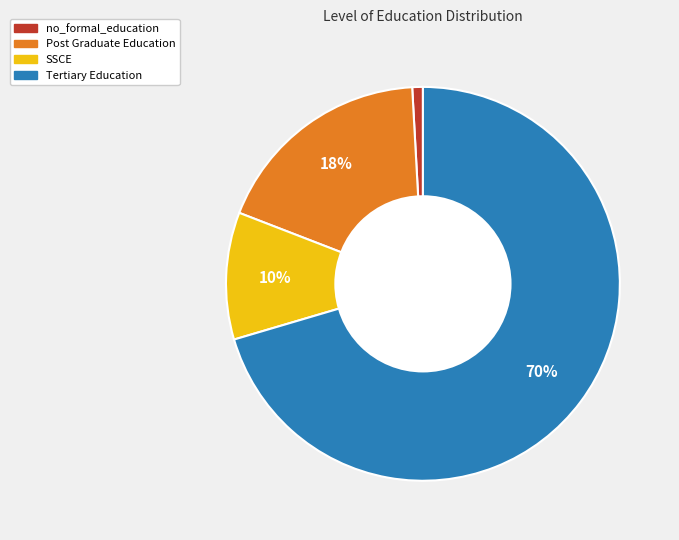

Is it true that Post Graduate Education is 7% of the pie?

False